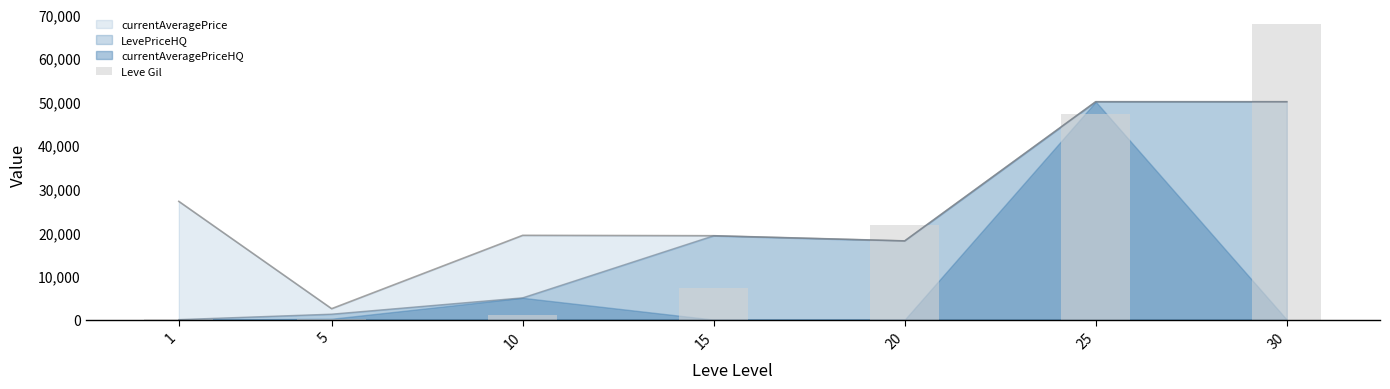

What is the value of the 5th bar from the left?

21600